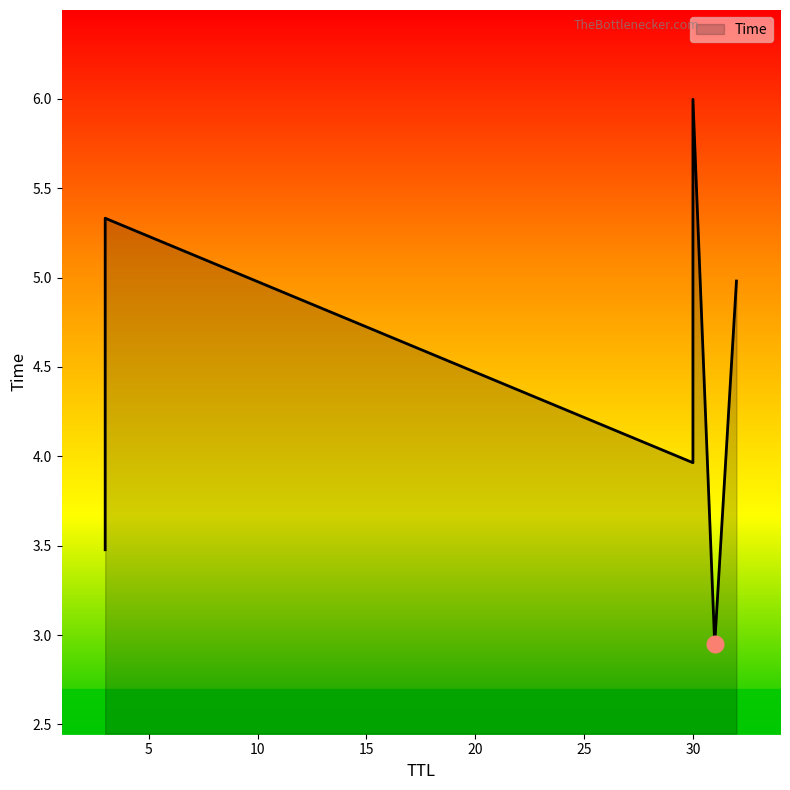

True or false: the data shows 5.0 at 32.

True